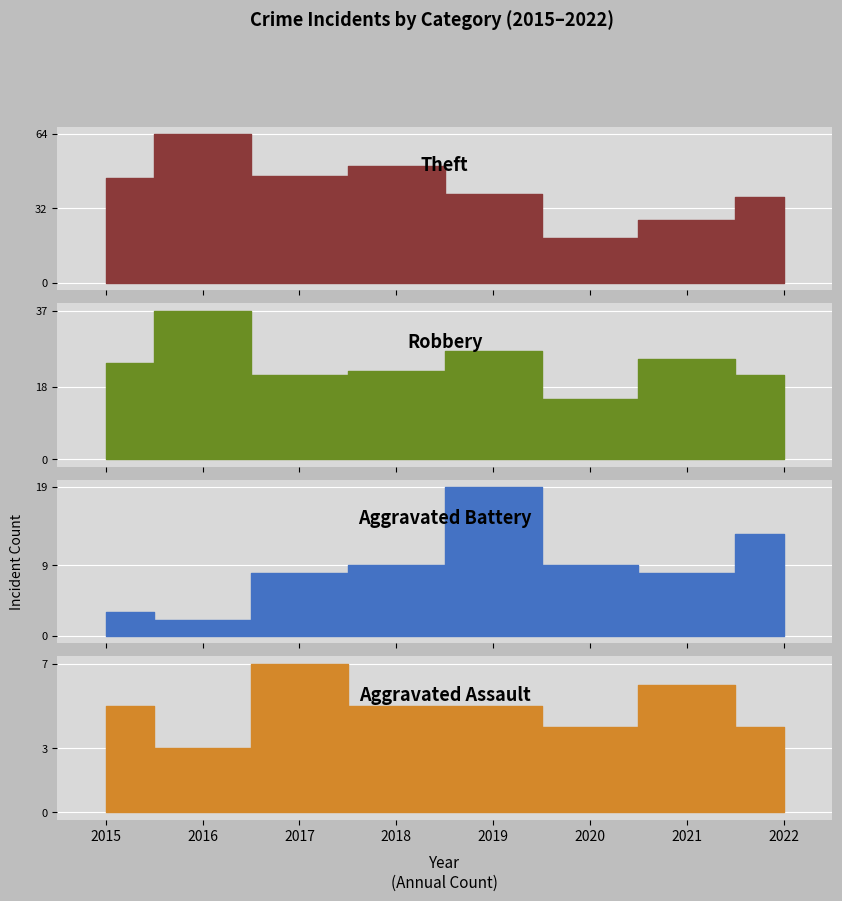

At 2015, list the series in order from smallest to largest.

Aggravated Battery, Aggravated Assault, Robbery, Theft